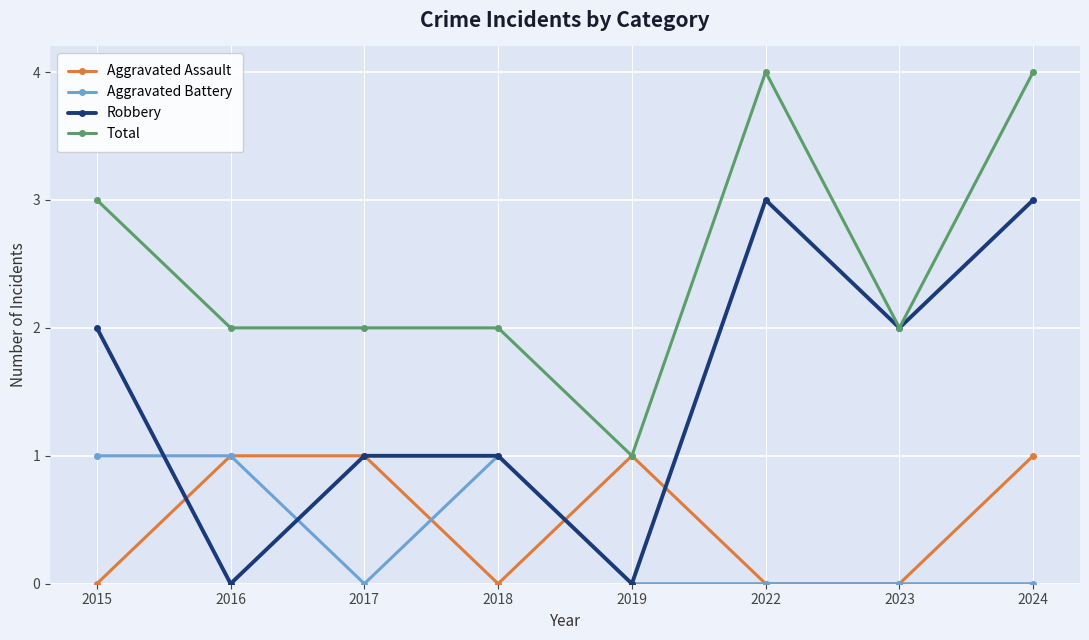

Reading right to left, transcribe all the data shown in this chart.

Aggravated Assault: 1	0	0	1	0	1	1	0
Aggravated Battery: 0	0	0	0	1	0	1	1
Robbery: 3	2	3	0	1	1	0	2
Total: 4	2	4	1	2	2	2	3